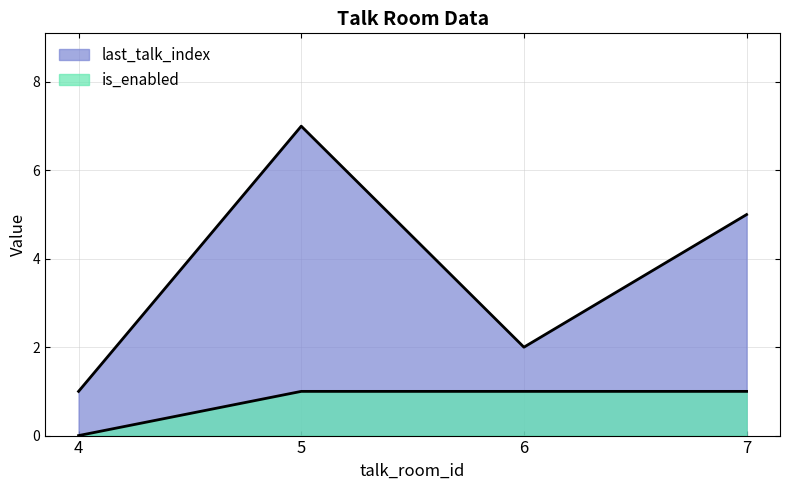

What is the average value of the last_talk_index series?

4